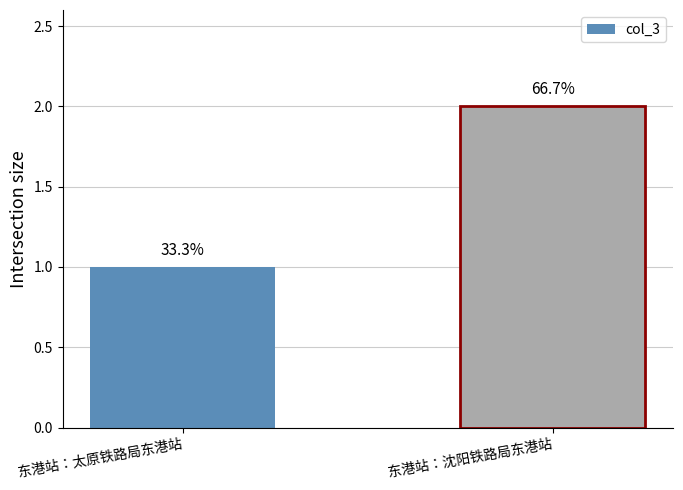

True or false: the data shows 0 at 东港站：太原铁路局东港站.

False